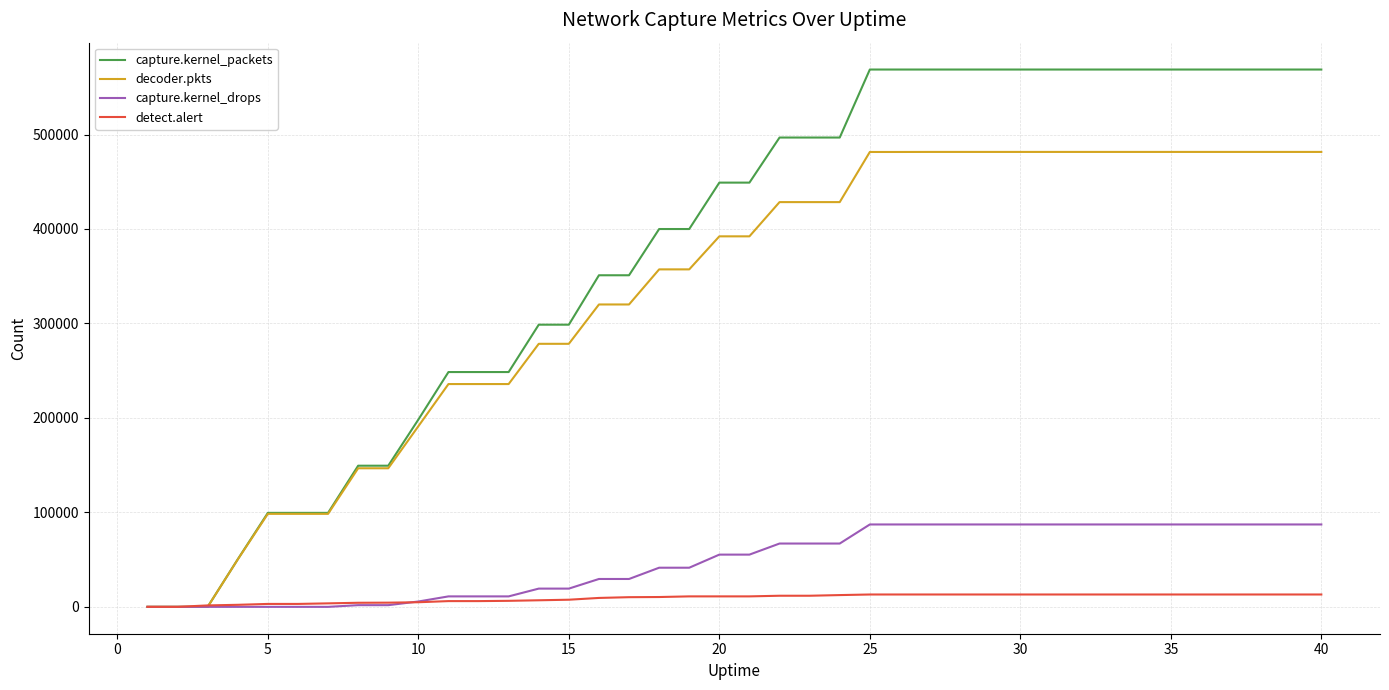

List the series in order of their peak value, highest first.

capture.kernel_packets, decoder.pkts, capture.kernel_drops, detect.alert